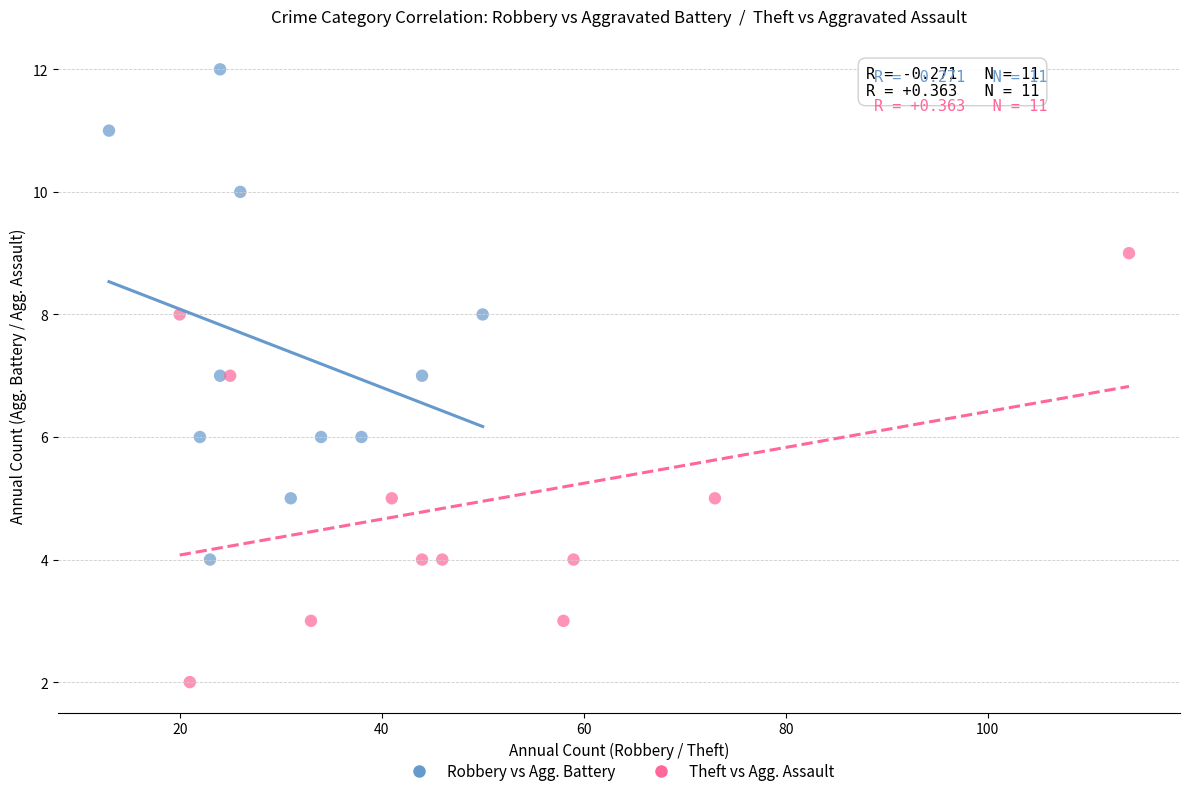

Which series reaches the maximum Y coordinate?

Robbery vs Agg. Battery